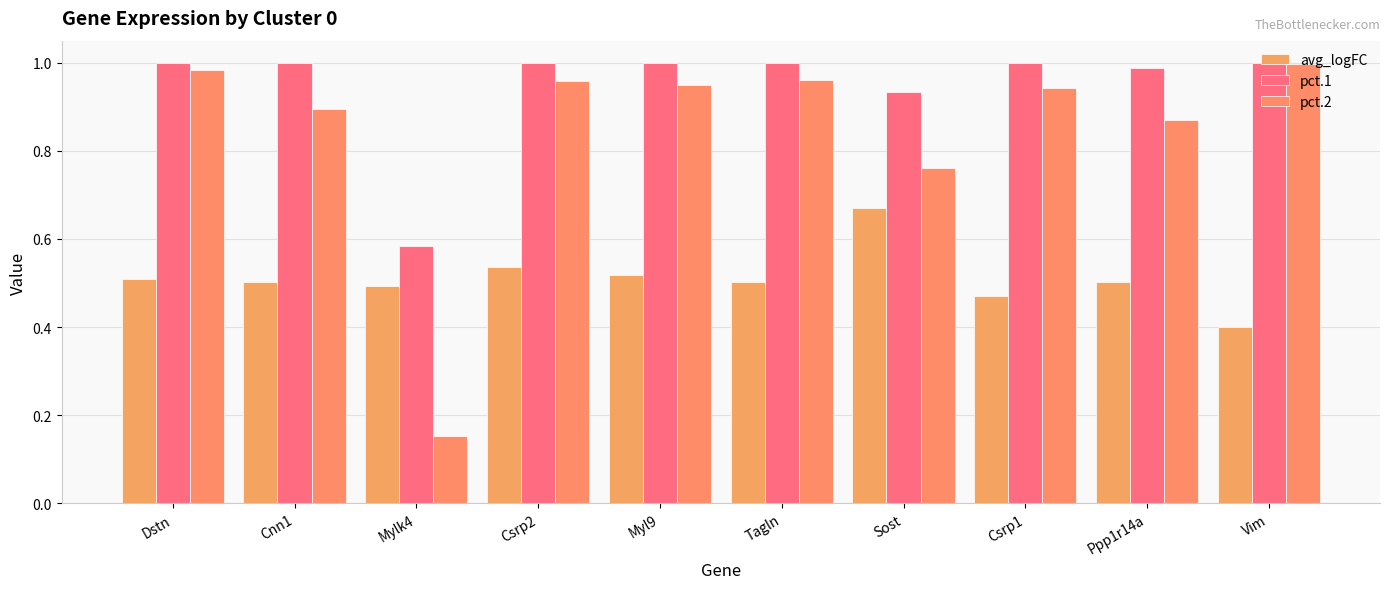

What is the difference between the maximum and minimum values in the pct.1 series?

0.4